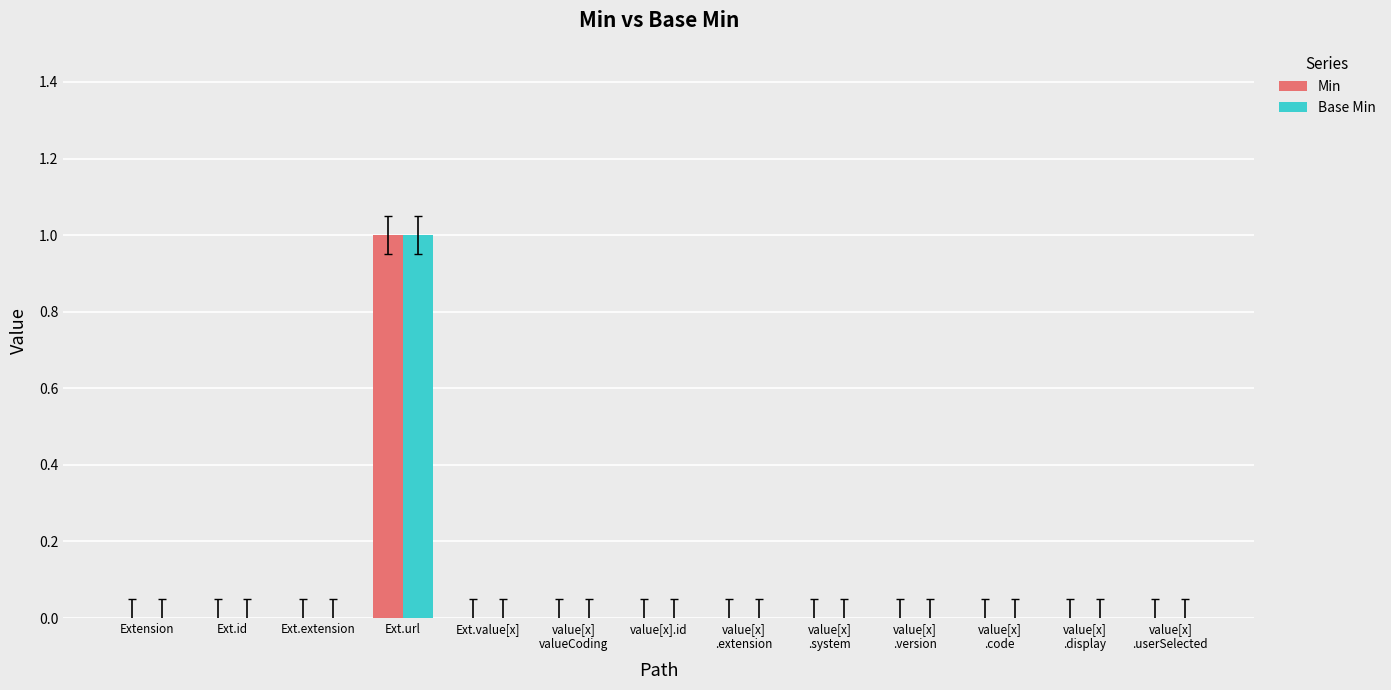

True or false: Min has a value of 0 at Ext.extension.

True